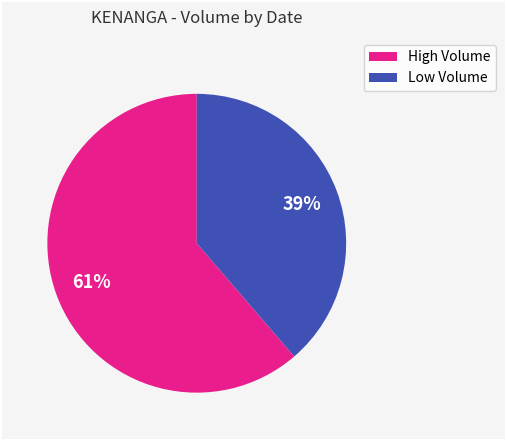

Is there a majority slice in this chart?

Yes